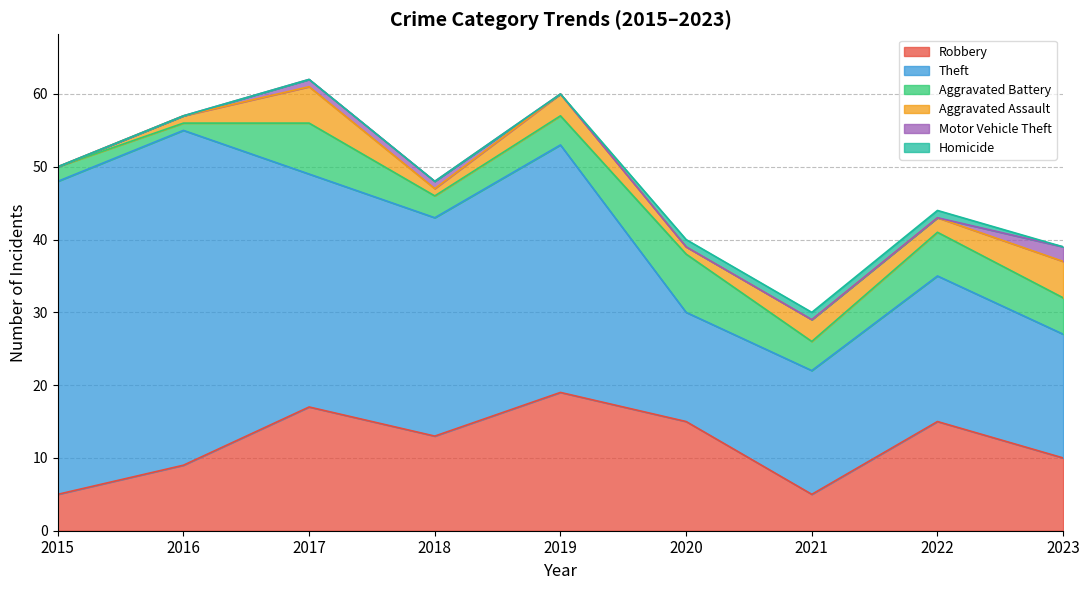

At 2018, list the series in order from largest to smallest.

Theft, Robbery, Aggravated Battery, Aggravated Assault, Motor Vehicle Theft, Homicide